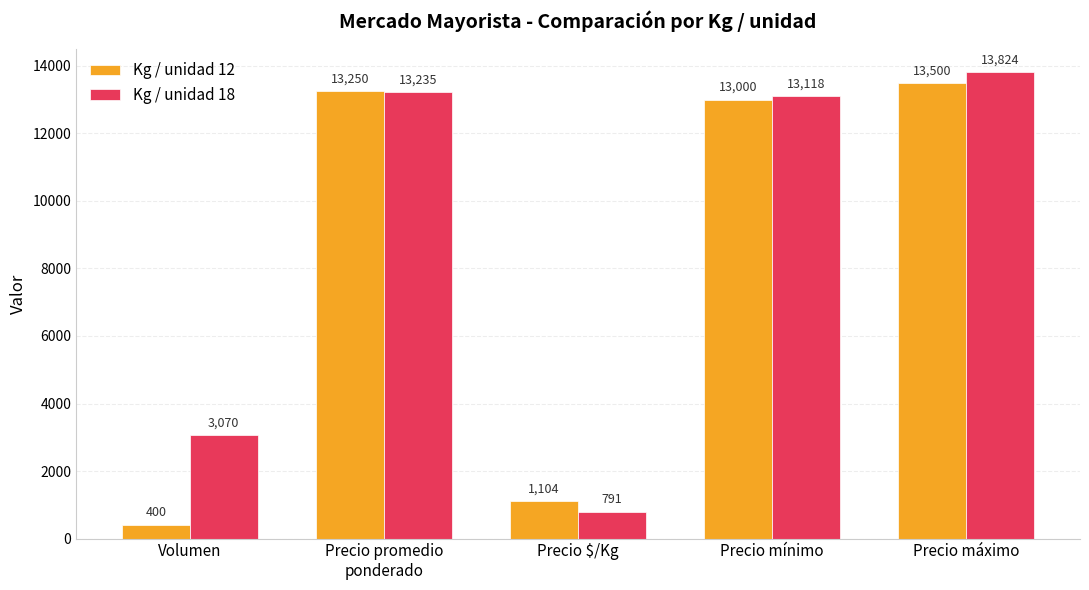

Which series has the largest range (max minus min)?

Kg / unidad 12